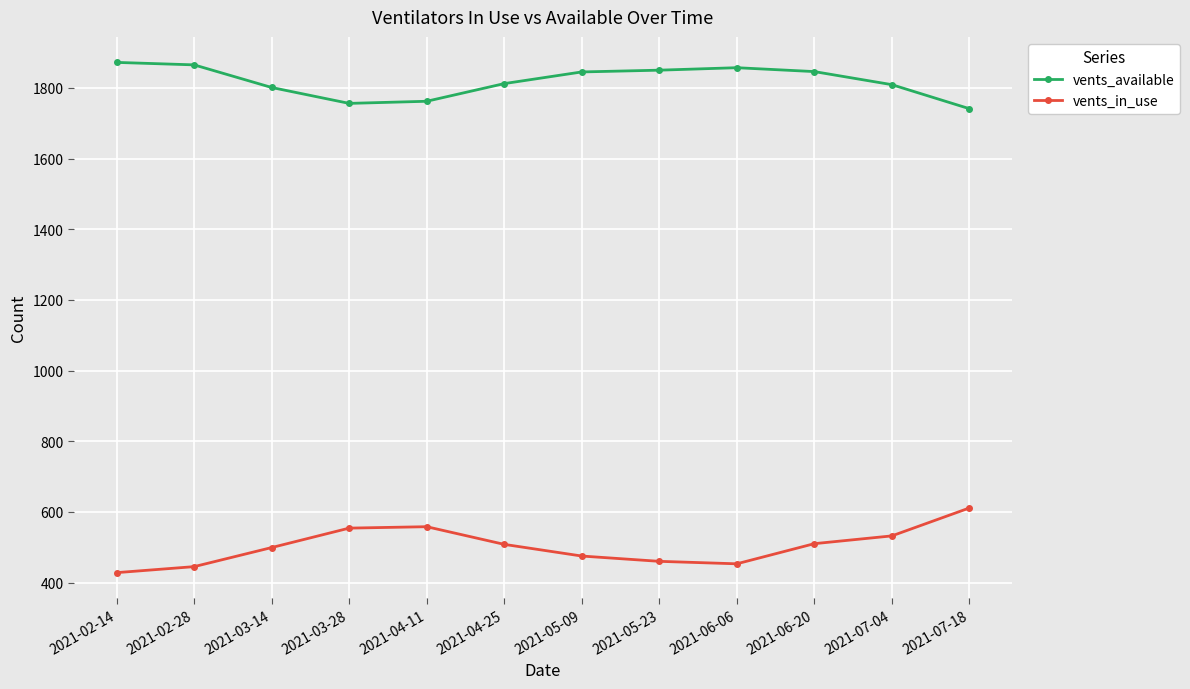

What is the total value across all series at 2021-02-28?

2310